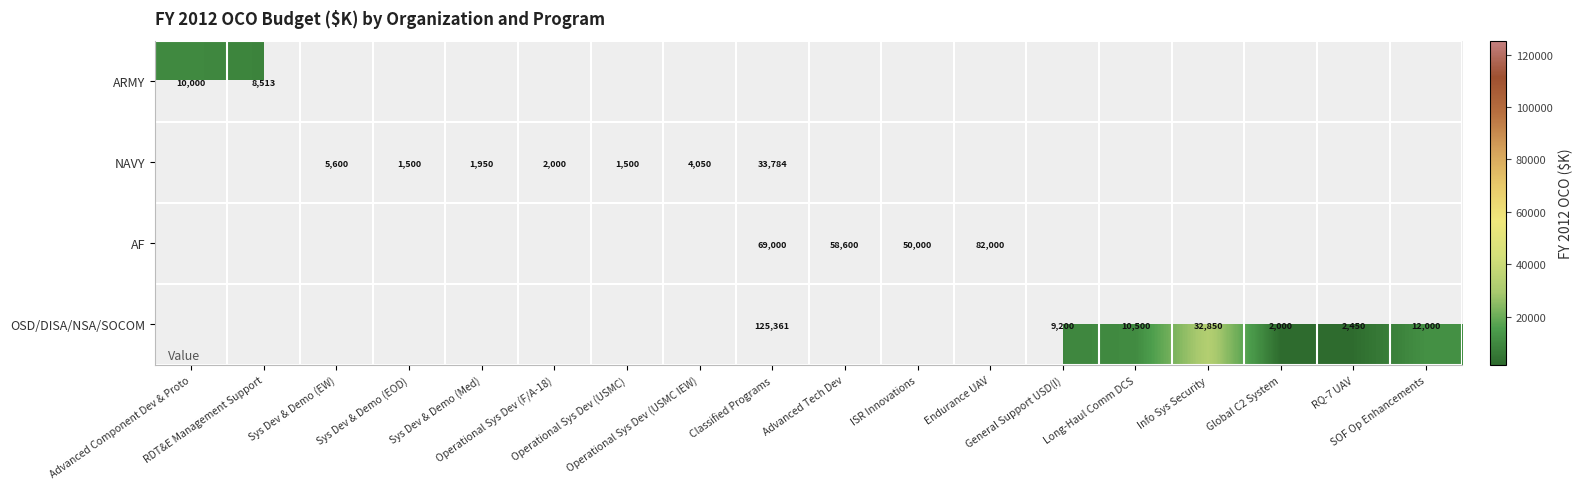

How many positive values does the AF series have?

4